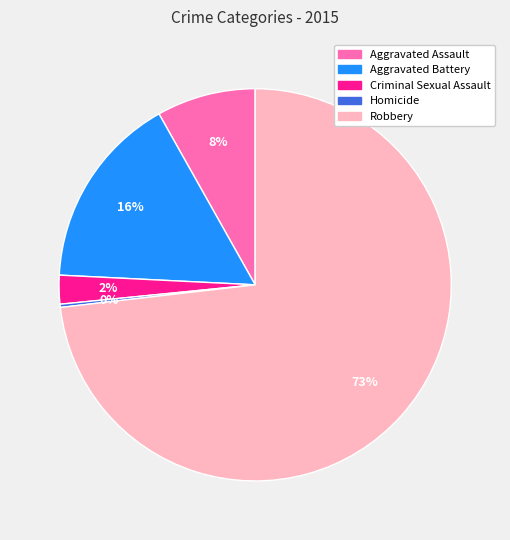

What is the majority slice?

Robbery